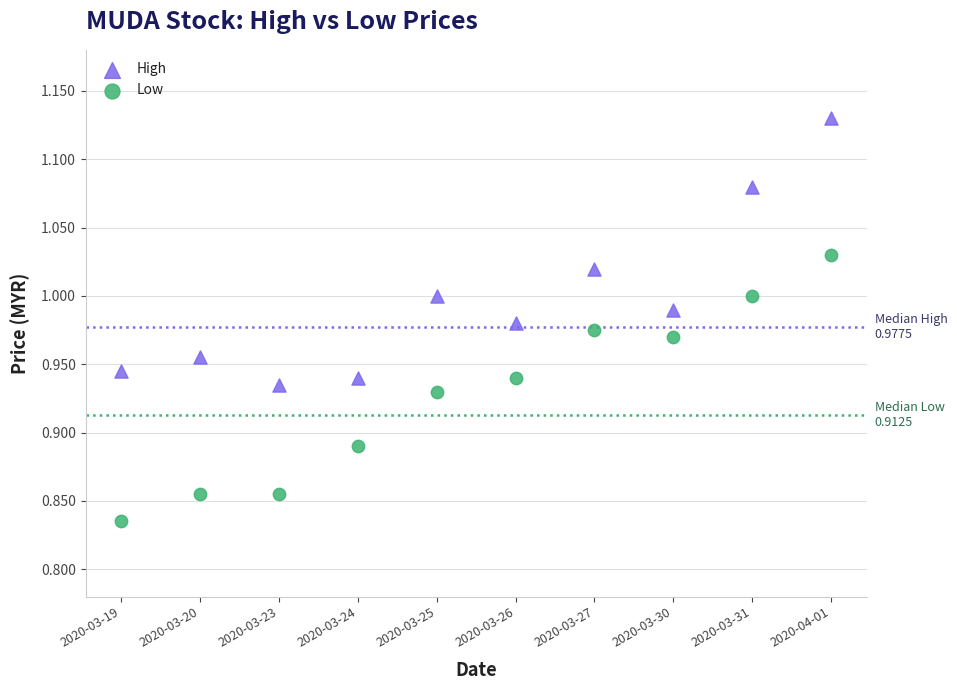

Which series reaches the minimum Y coordinate?

Low